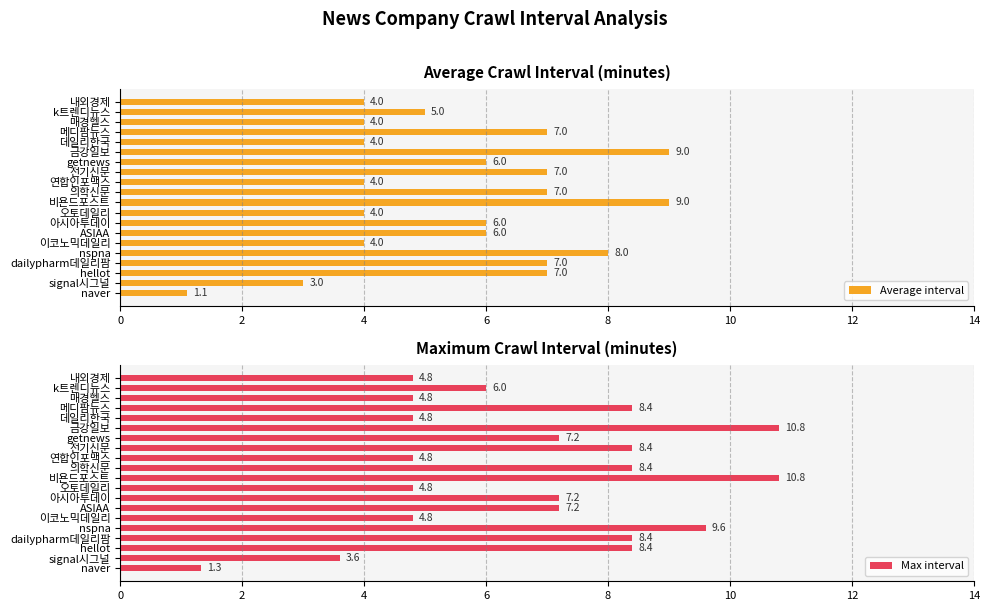

What is the value of the Max interval bar at the 16th from the left?

4.8